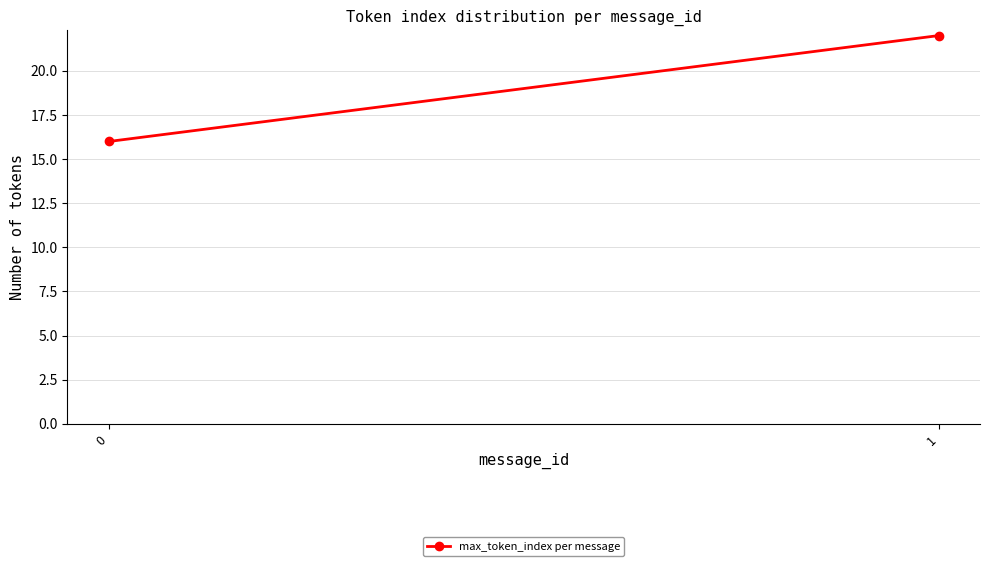

What is the value of the 2nd point from the left?

22